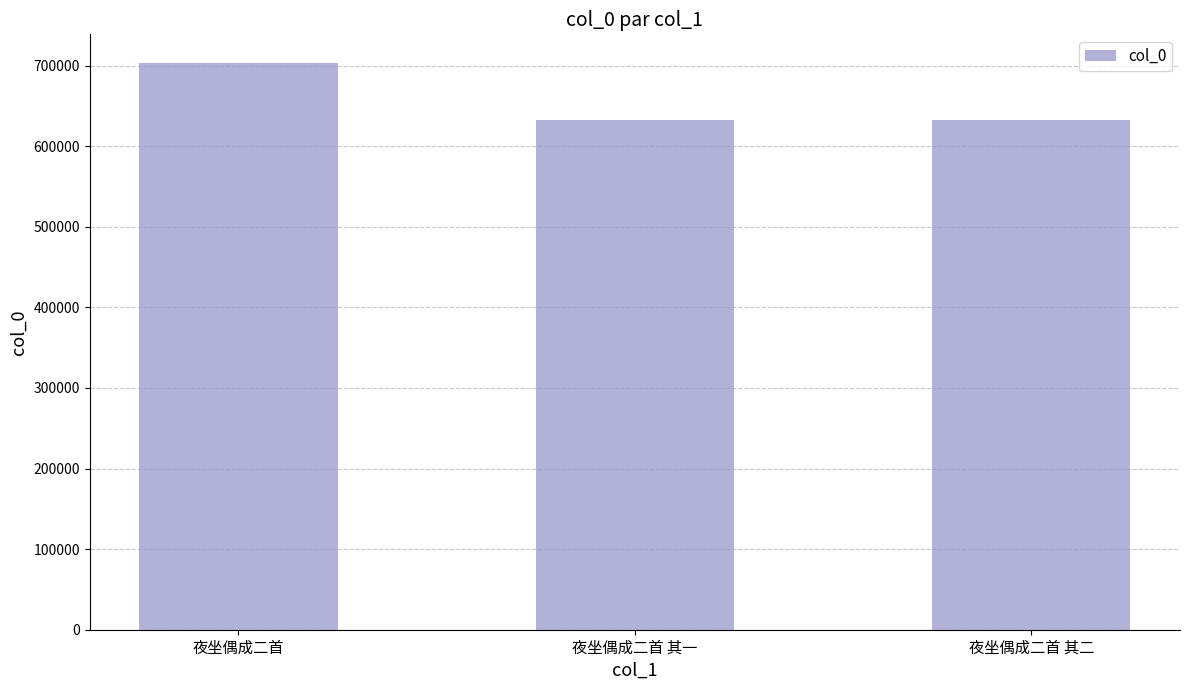

Where does the data first go above 632886?

夜坐偶成二首